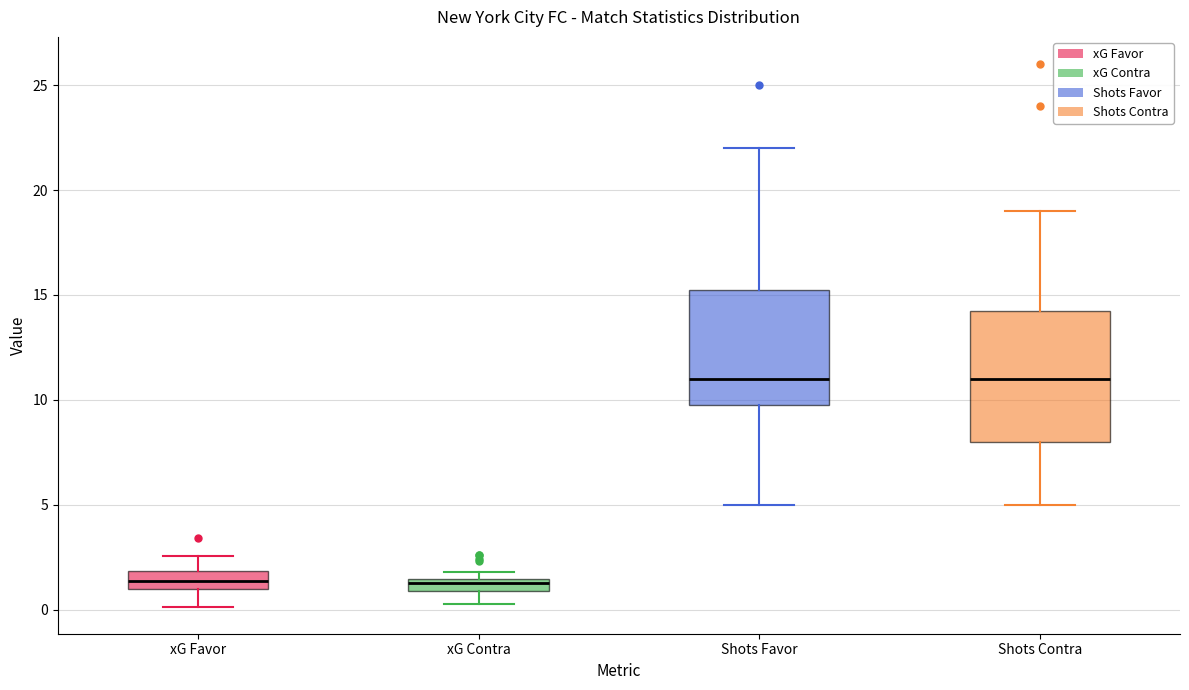

Where is the upper edge of the box for xG Contra on the y-axis? The values are not printed on the chart, so give them approximately, as read against the axis.

1.5